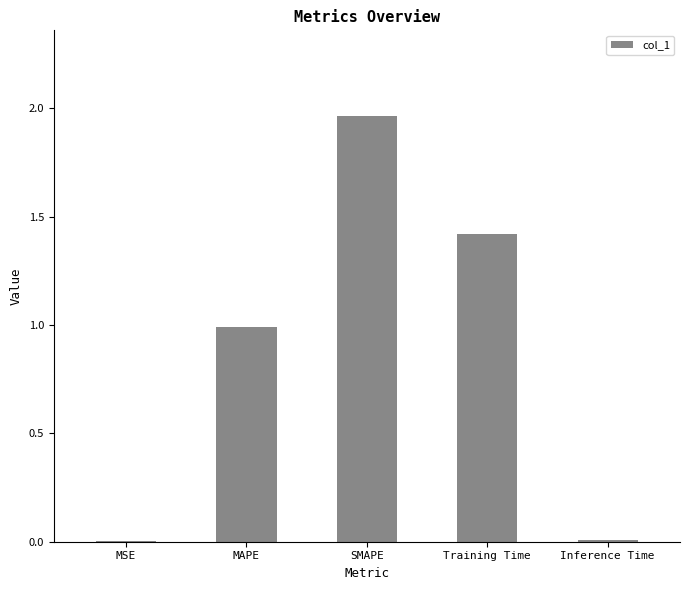

Which category has the highest value across all series?

SMAPE